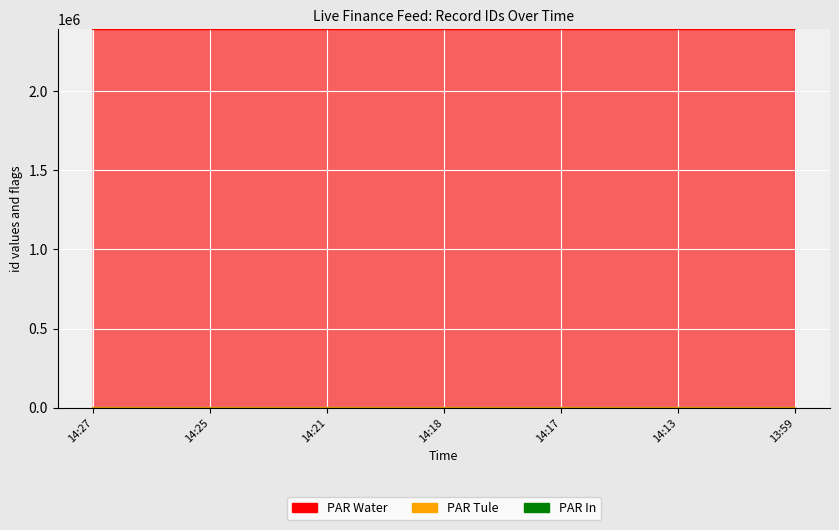

At how many categories does at least one series exceed 1876933?

7